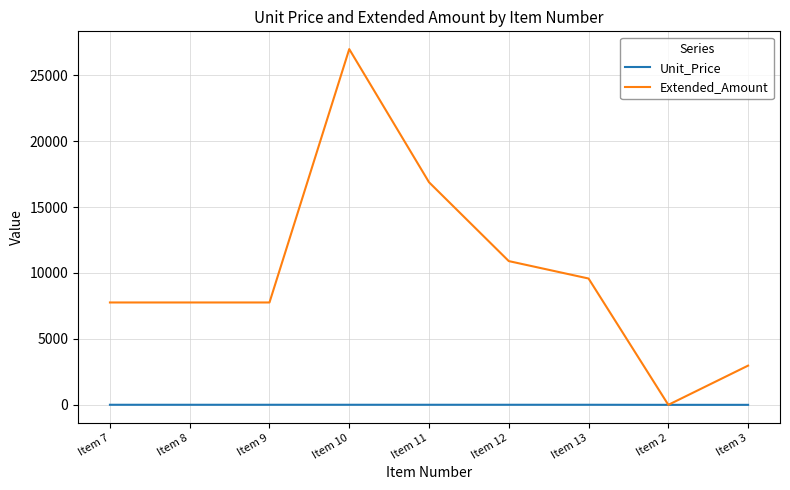

What is the highest value of the Extended_Amount series?

26975.0